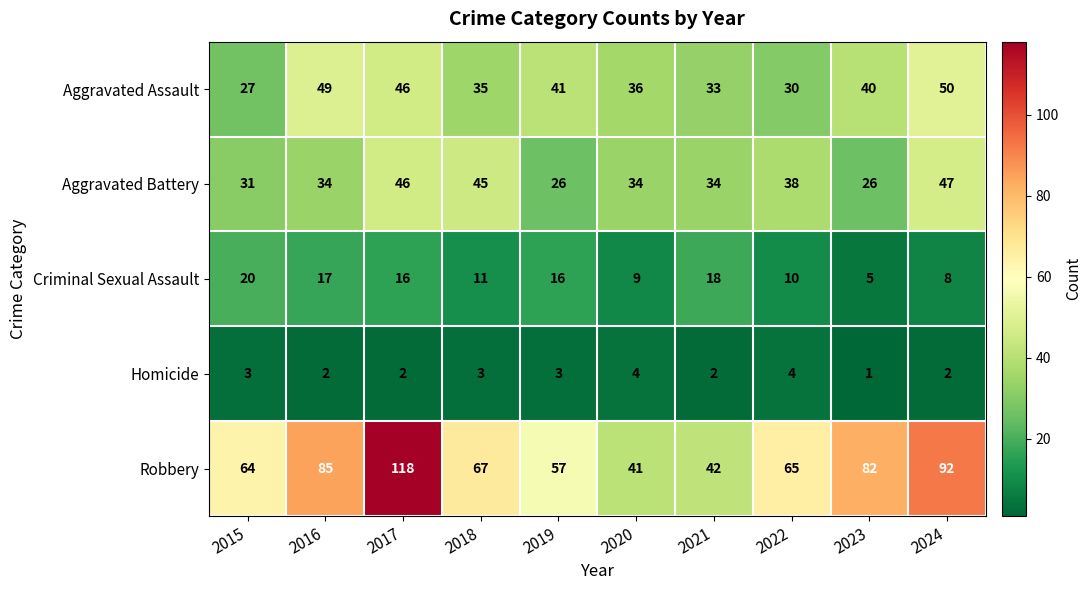

At which label is Criminal Sexual Assault closest to 12?

2018